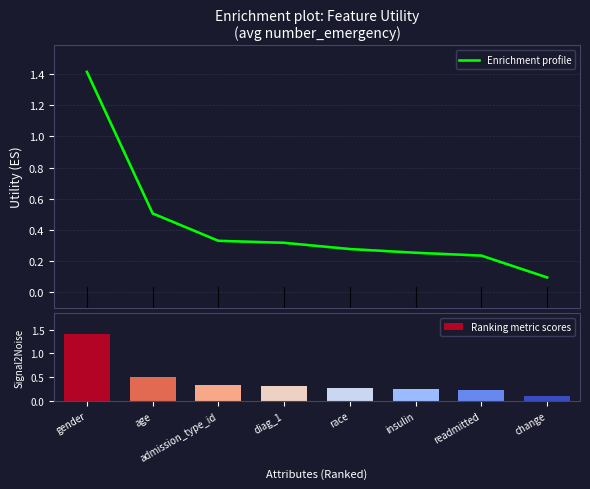

What is the minimum value for Ranking metric scores?

0.1